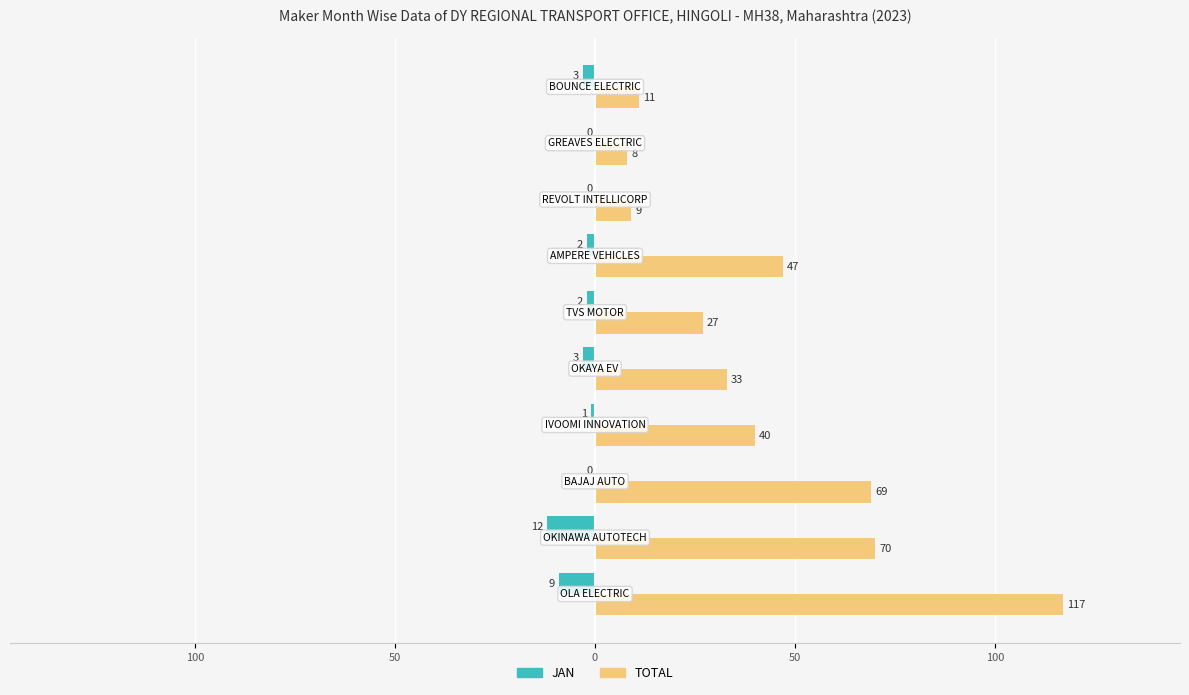

At how many categories does at least one series exceed 50?

3